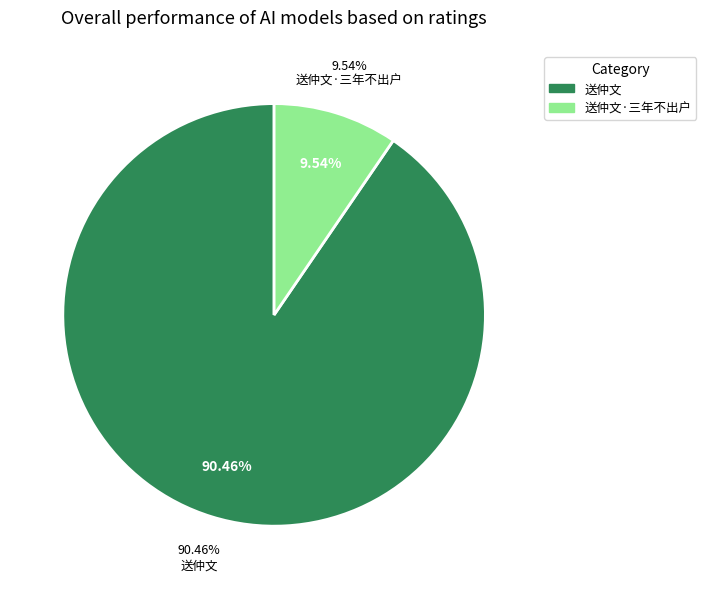

The 送仲文·三年不出户 slice represents 10% of the pie. True or false?

True